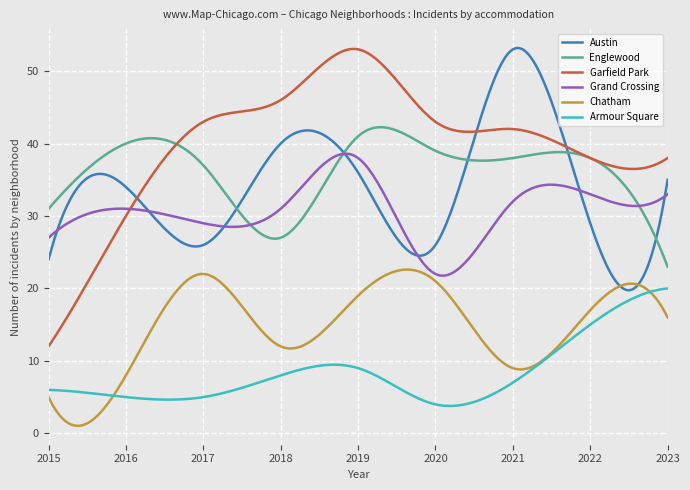

How many lines are shown in the chart?

6